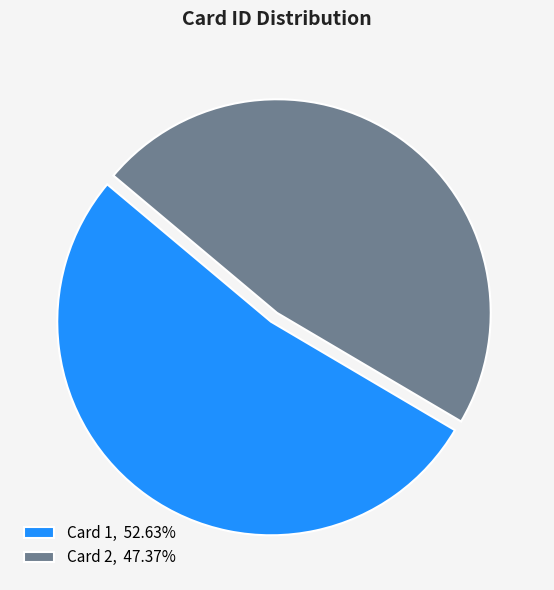

Approximately how many times larger is the value at Card 1, 52.63% compared to Card 2, 47.37%?

1.1